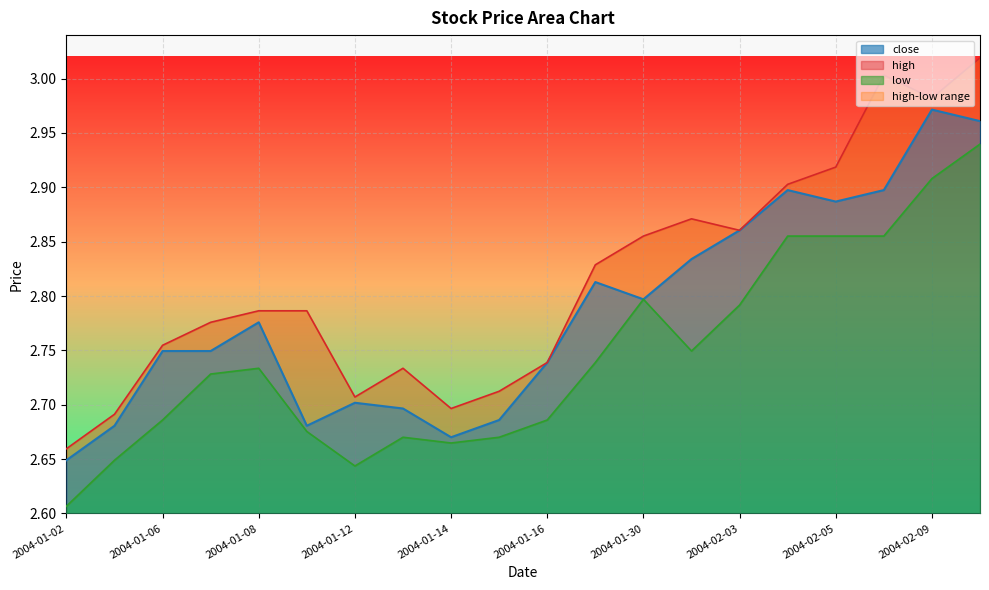

True or false: low line and high line cross at least once.

False